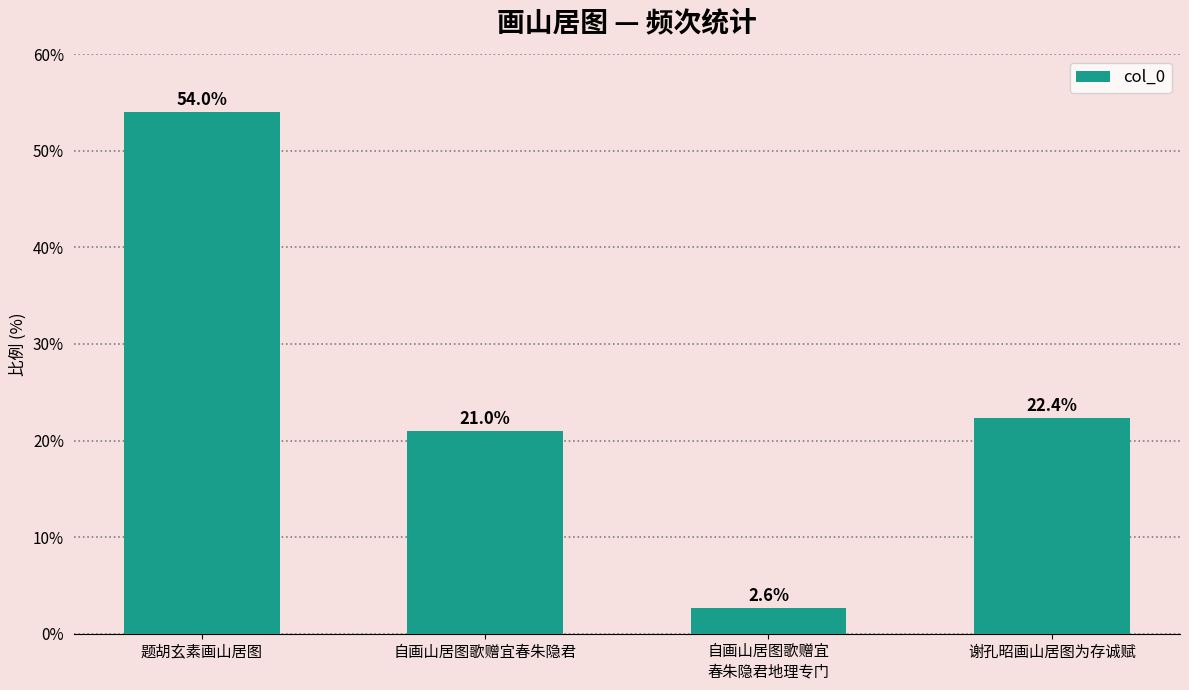

Does the chart contain any negative values?

No